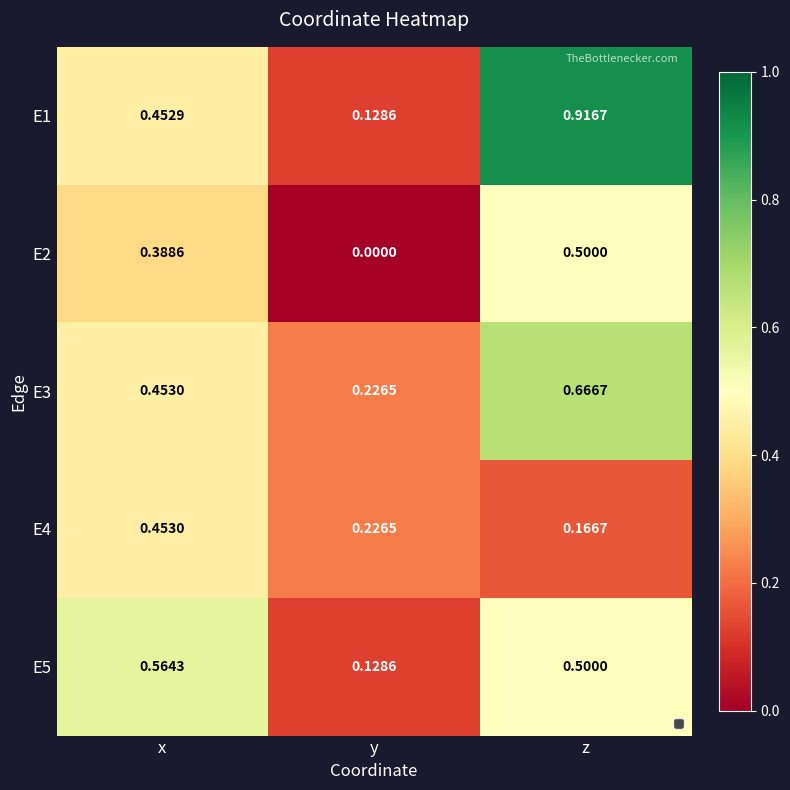

Is the value of E3 at x greater than the value of E4 at z?

Yes